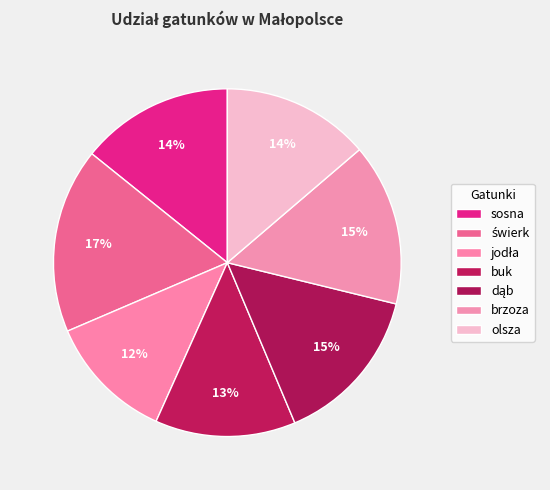

What percentage is the świerk slice, to the nearest percent?

17%